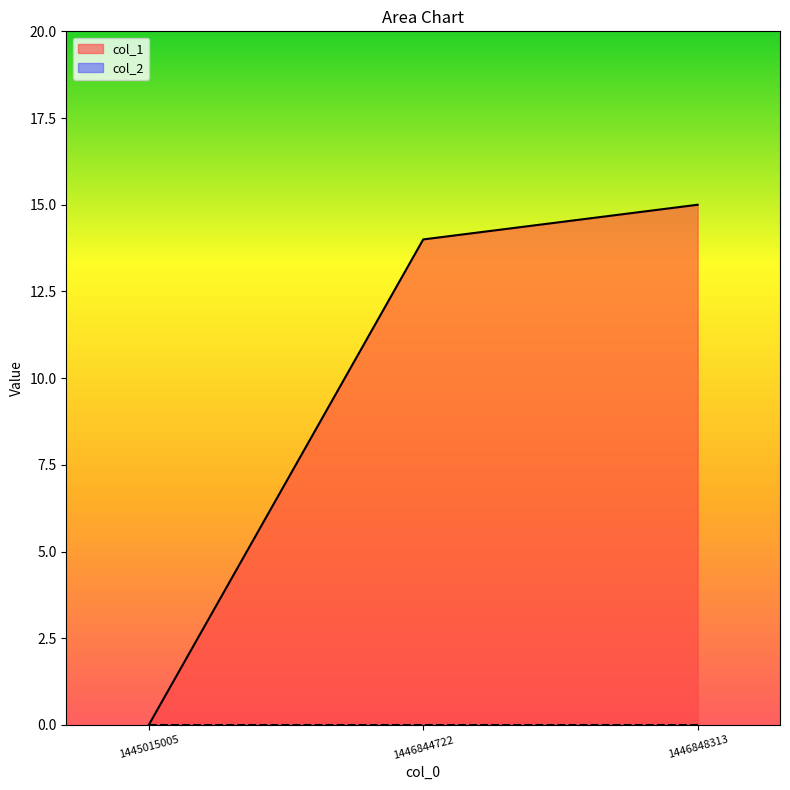

What is the change in value from 1446844722 to 1446848313?

+1